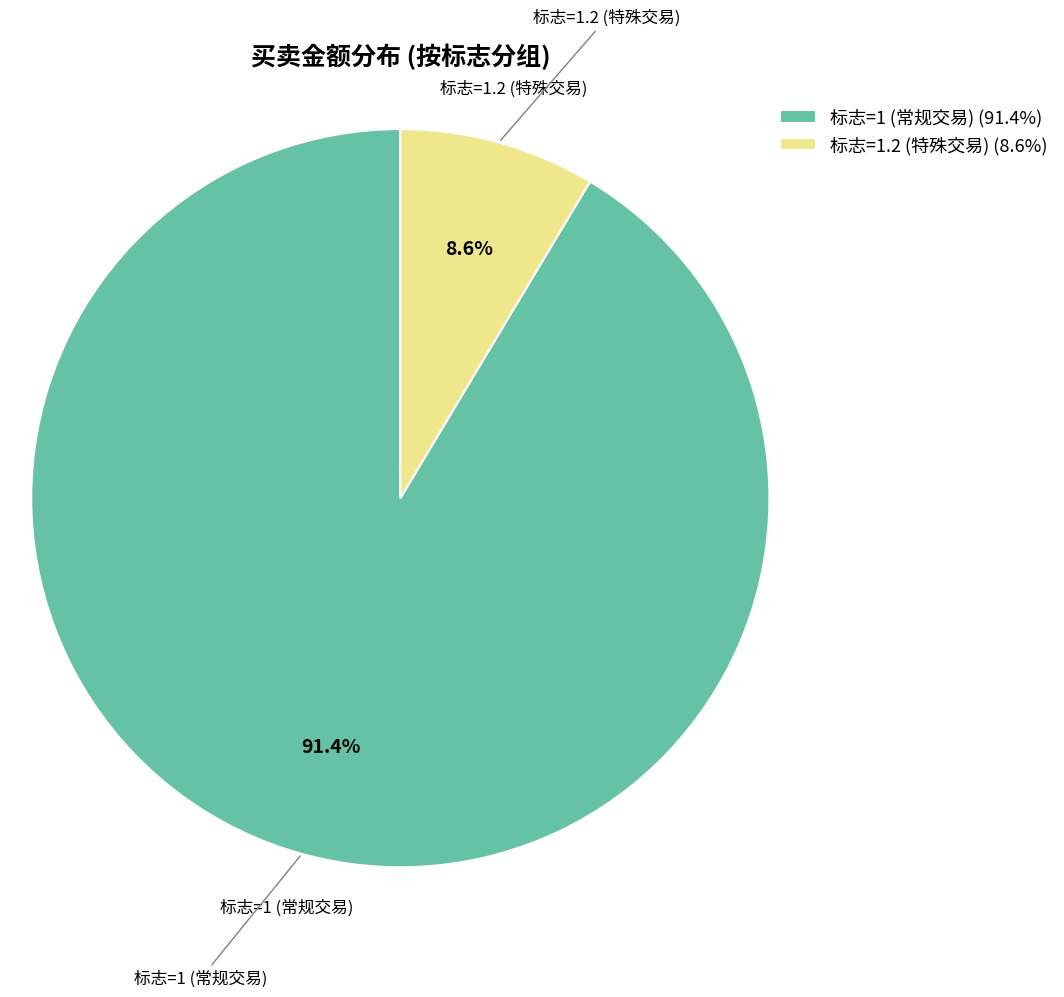

Between 标志=1.2 (特殊交易) and 标志=1 (常规交易), which is larger?

标志=1 (常规交易)